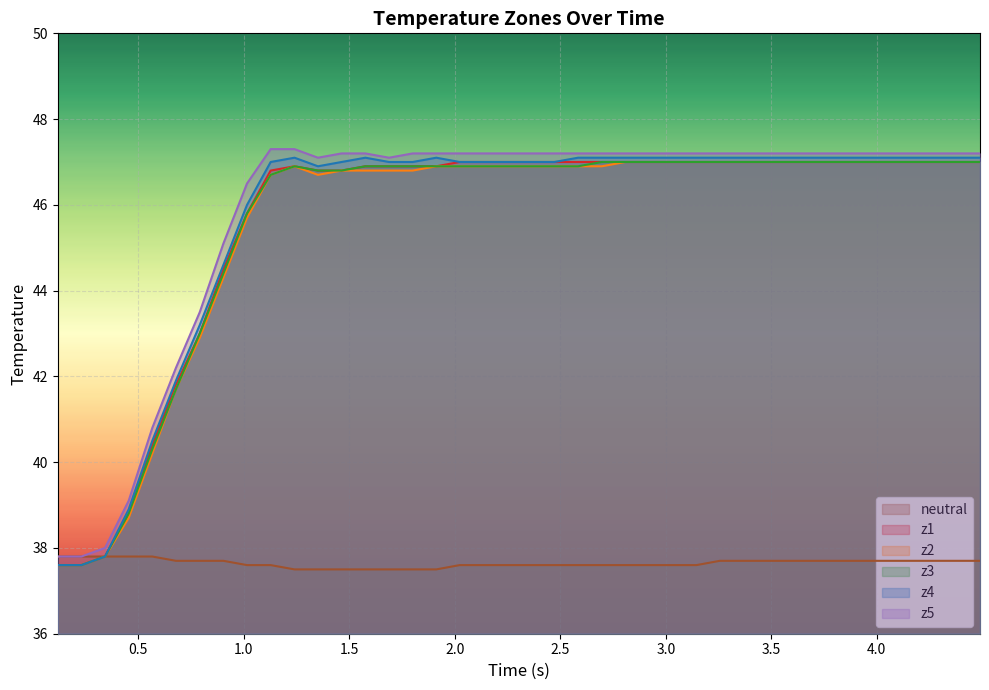

What is the minimum value shown in the chart?

37.5